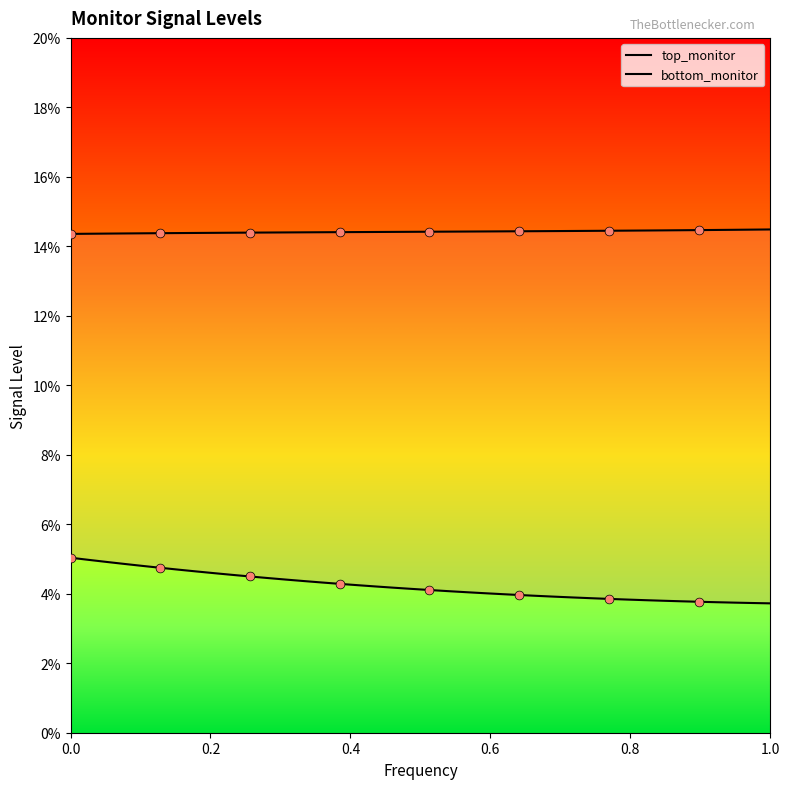

What is the total value across all series at 221744392202568.66?

18.3